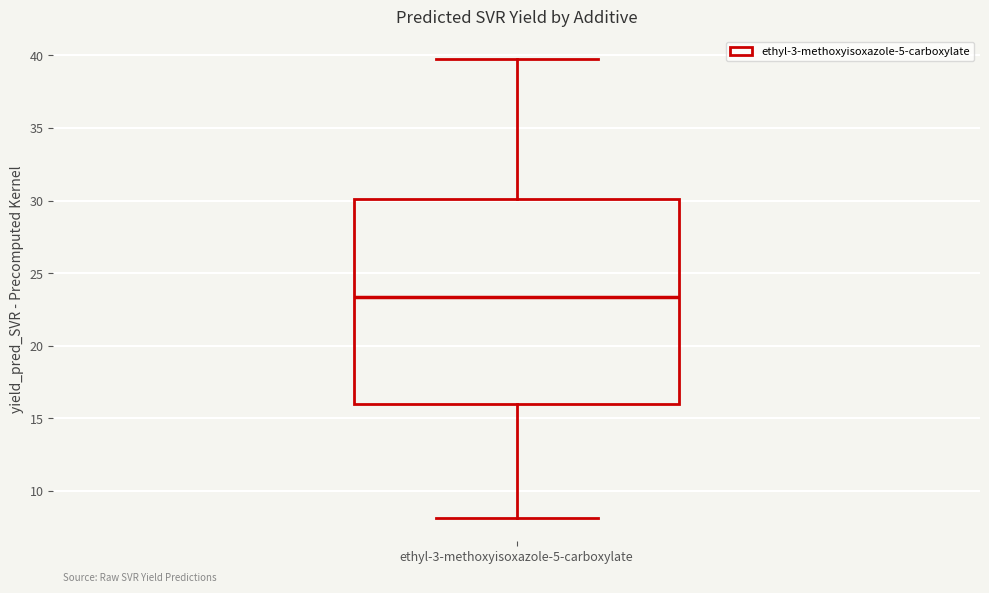

Where does the lower whisker of the box for ethyl-3-methoxyisoxazole-5-carboxylate end on the y-axis? The values are not printed on the chart, so give them approximately, as read against the axis.

8.0